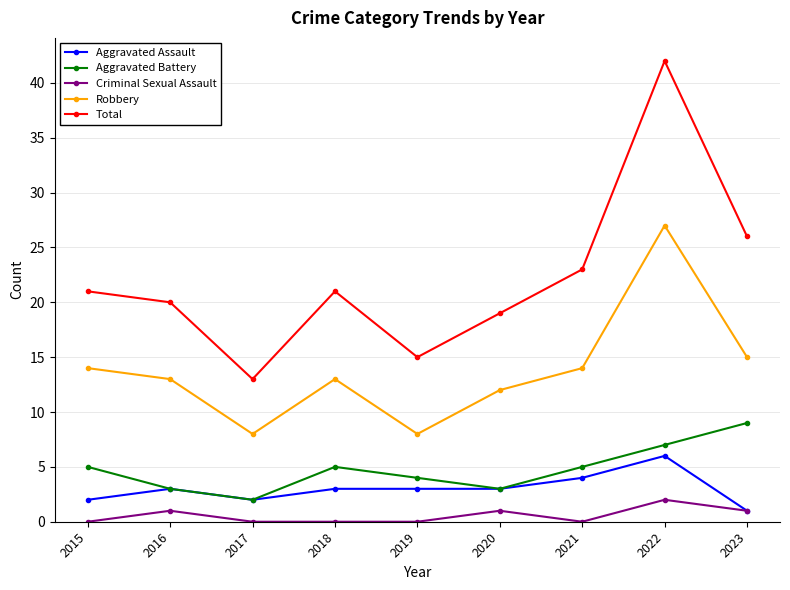

Does the chart display data point markers on the line(s)?

Yes